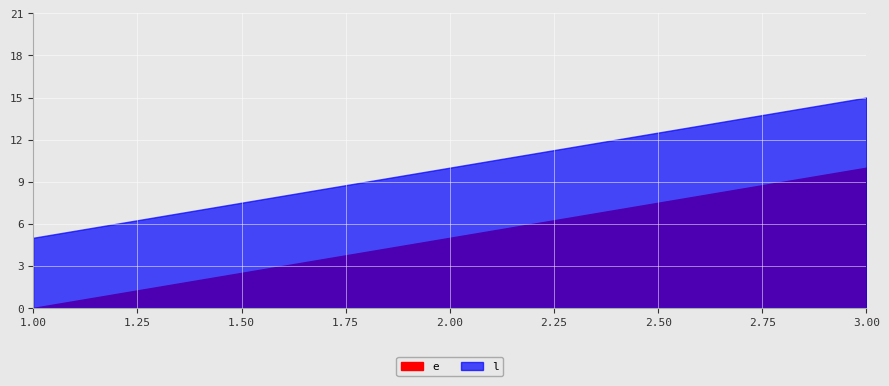

What is the total value across all series at 1?

5